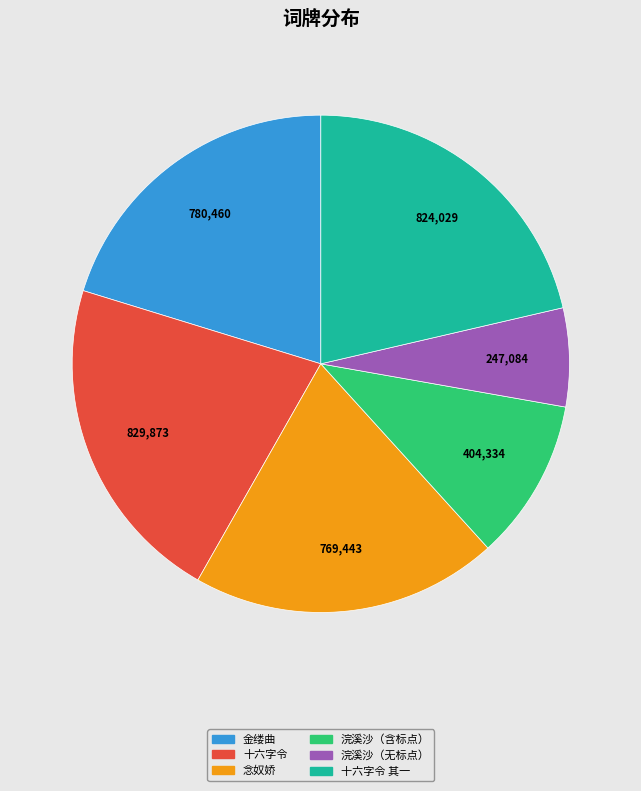

Approximately how many times larger is the value at 浣溪沙（无标点） compared to 十六字令 其一?

0.3